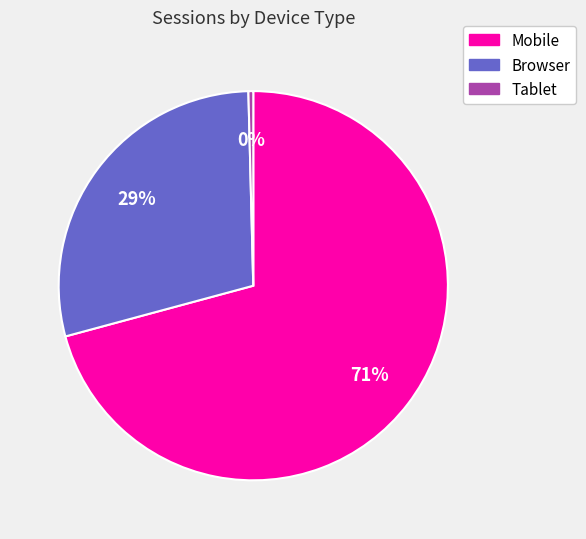

Is the sum of Browser and Mobile greater than half?

Yes